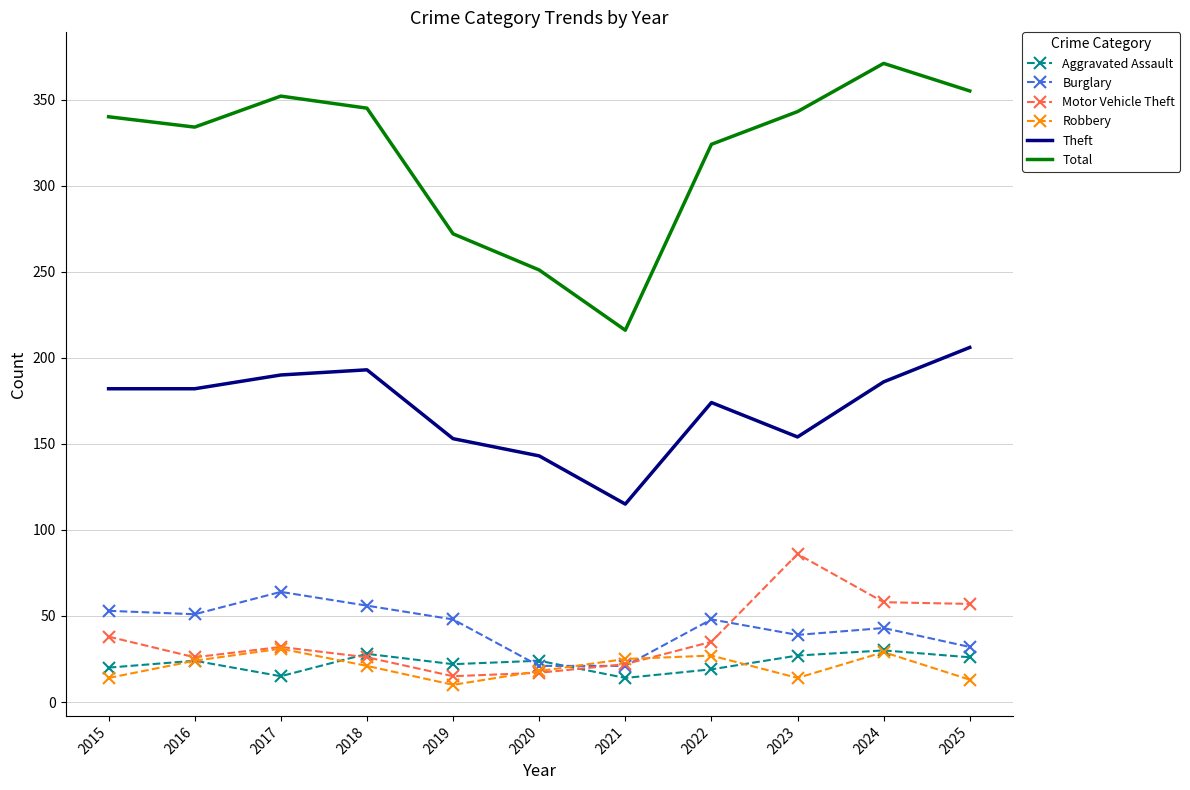

What is the maximum value shown in the chart?

371